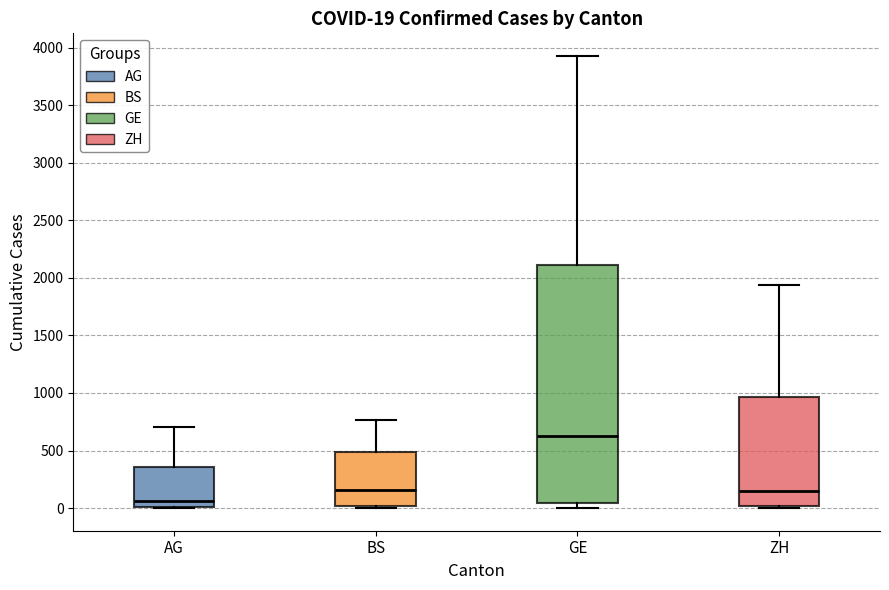

Comparing the boxes themselves (not the whiskers), which one is the tallest?

GE